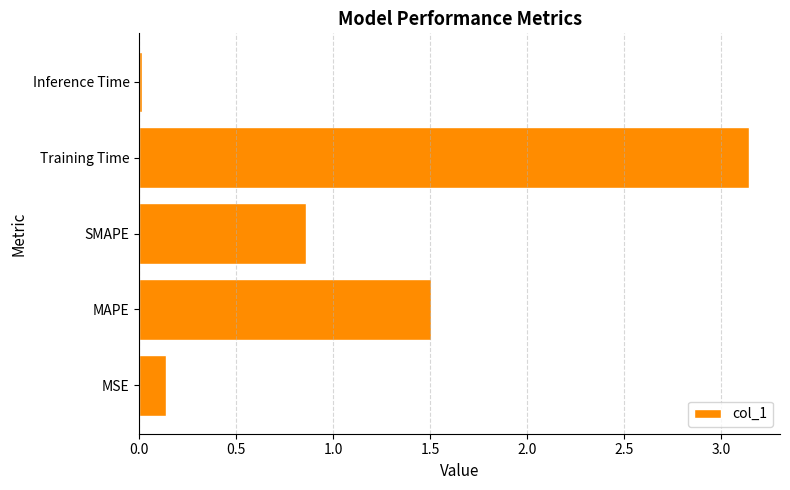

Which category has the highest value across all series?

Training Time